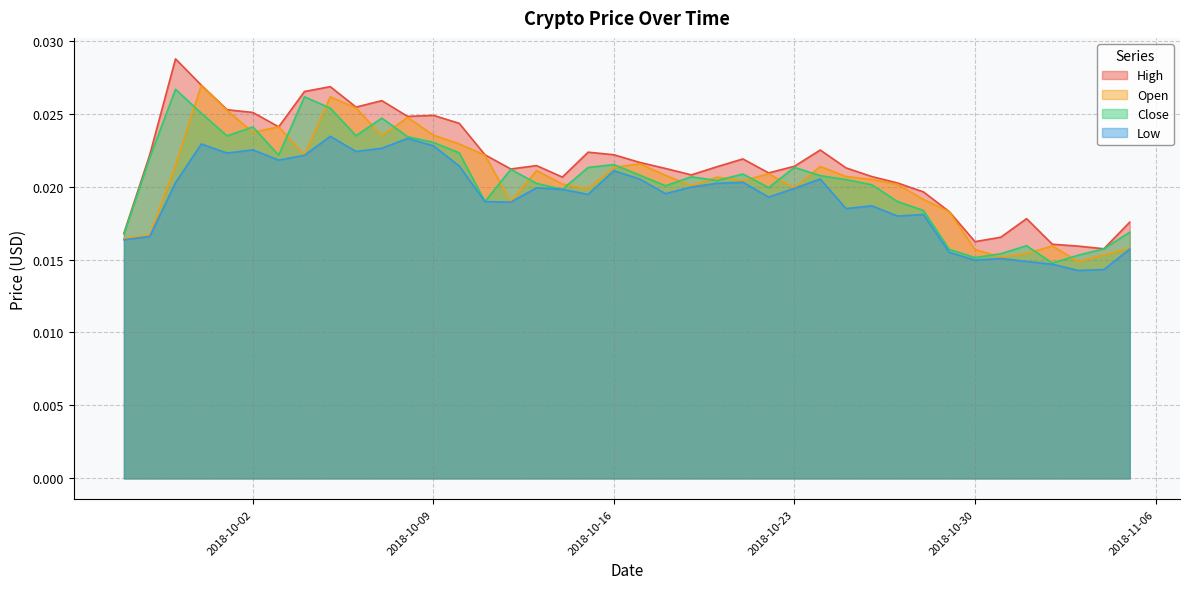

List the labels in order of Open value, largest first.

2018-09-30, 2018-10-05, 2018-10-06, 2018-10-01, 2018-10-08, 2018-10-03, 2018-10-02, 2018-10-09, 2018-10-07, 2018-10-10, 2018-10-11, 2018-10-04, 2018-10-17, 2018-09-29, 2018-10-24, 2018-10-16, 2018-10-13, 2018-10-22, 2018-10-18, 2018-10-25, 2018-10-20, 2018-10-26, 2018-10-21, 2018-10-14, 2018-10-27, 2018-10-19, 2018-10-23, 2018-10-15, 2018-10-28, 2018-10-12, 2018-10-29, 2018-09-28, 2018-09-27, 2018-11-02, 2018-11-05, 2018-10-30, 2018-11-01, 2018-11-04, 2018-10-31, 2018-11-03